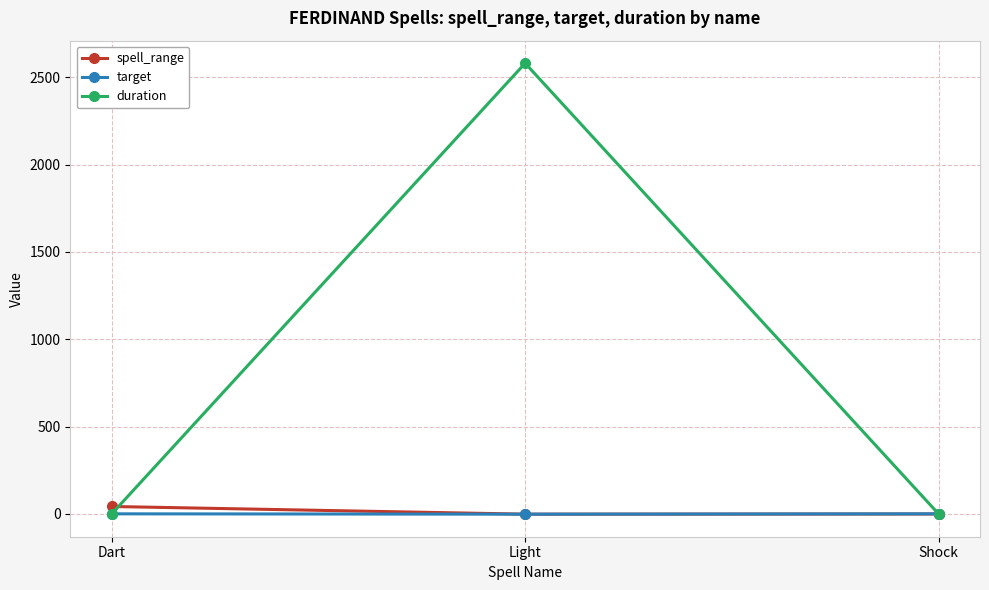

Which series has the largest range (max minus min)?

duration